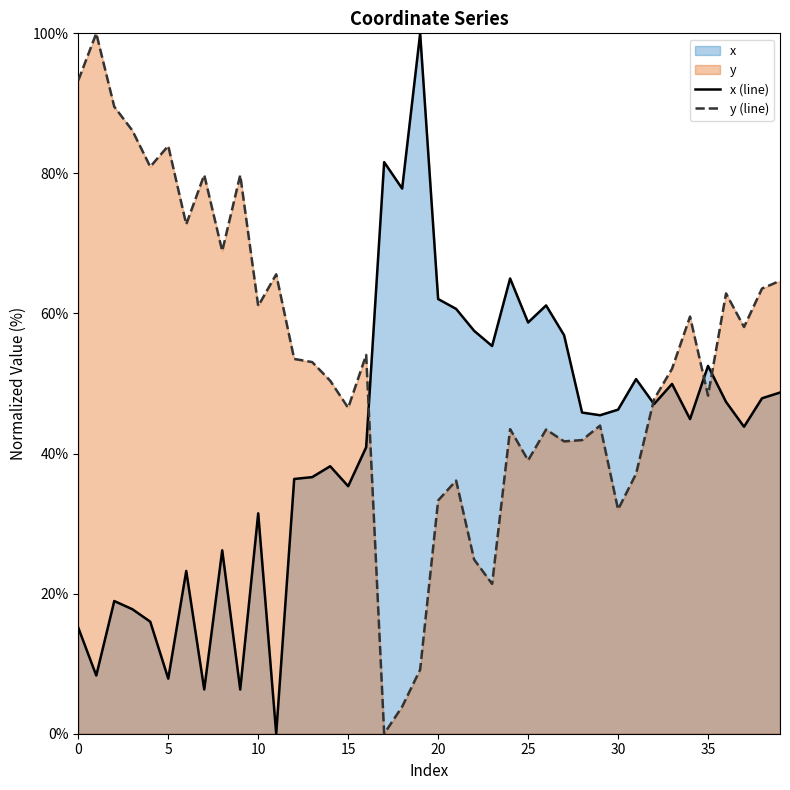

List the labels in order of x value, smallest first.

11, 9, 7, 5, 1, 0, 4, 3, 2, 6, 8, 10, 15, 12, 13, 14, 16, 37, 34, 29, 28, 30, 32, 36, 38, 39, 33, 31, 35, 23, 27, 22, 25, 21, 26, 20, 24, 18, 17, 19